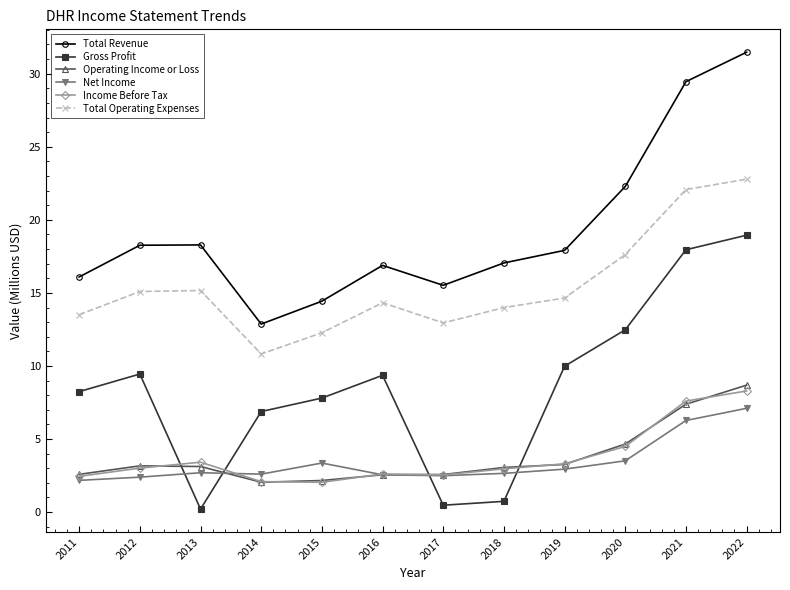

What is the approximate value of Total Revenue at 2022?

31.5